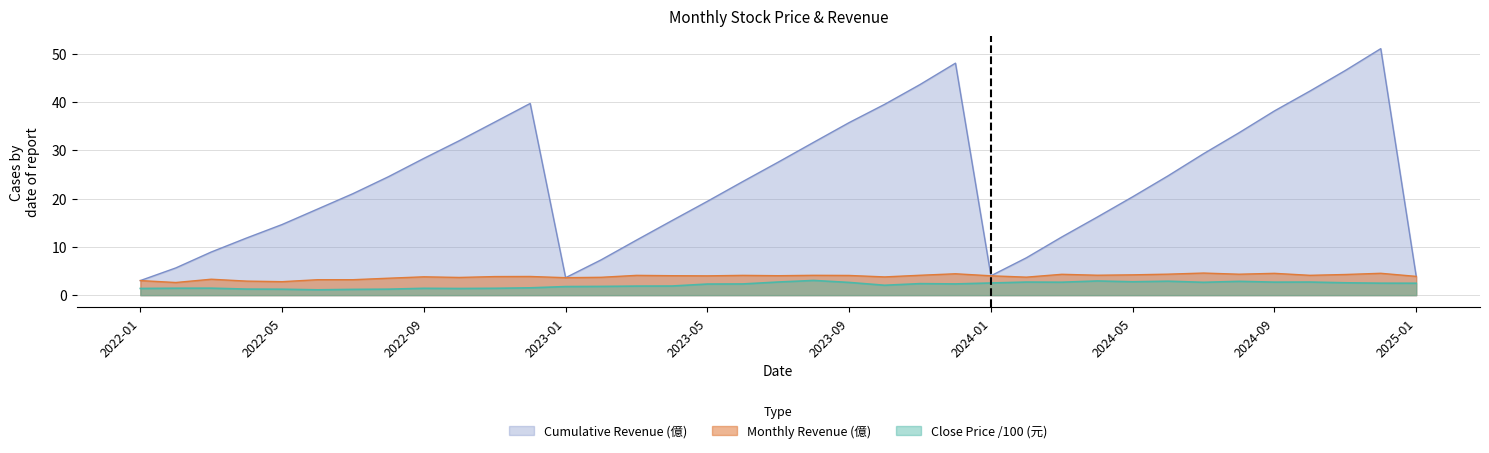

Reading right to left, list all the values displayed in this chart.

Cumulative Revenue (億): 3.9	51.1	46.6	42.3	38.2	33.7	29.3	24.7	20.4	16.2	12.1	7.7	4.0	48.1	43.7	39.5	35.8	31.7	27.6	23.6	19.4	15.4	11.4	7.3	3.6	39.7	35.9	32.0	28.4	24.6	21.0	17.8	14.6	11.8	8.9	5.6	3.0
Monthly Revenue (億): 3.9	4.5	4.3	4.1	4.5	4.3	4.6	4.3	4.2	4.1	4.3	3.7	4.0	4.4	4.1	3.8	4.1	4.1	4.0	4.1	4.0	4.0	4.1	3.7	3.6	3.9	3.9	3.7	3.8	3.5	3.2	3.2	2.8	2.9	3.3	2.6	3.0
Close Price (元): 2.5	2.5	2.6	2.7	2.7	2.9	2.7	2.9	2.8	2.9	2.7	2.7	2.5	2.3	2.4	2.0	2.6	3.0	2.7	2.3	2.3	1.9	1.9	1.8	1.8	1.5	1.4	1.4	1.4	1.2	1.2	1.1	1.2	1.3	1.4	1.4	1.4